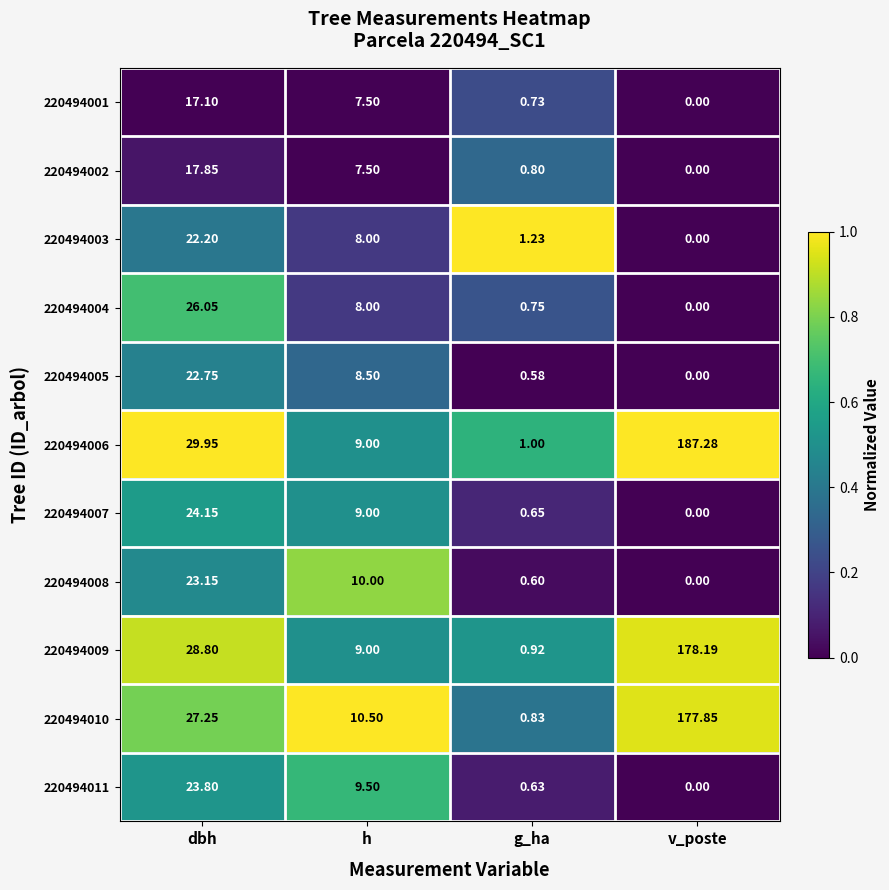

Which category has the highest value across all series?

v_poste